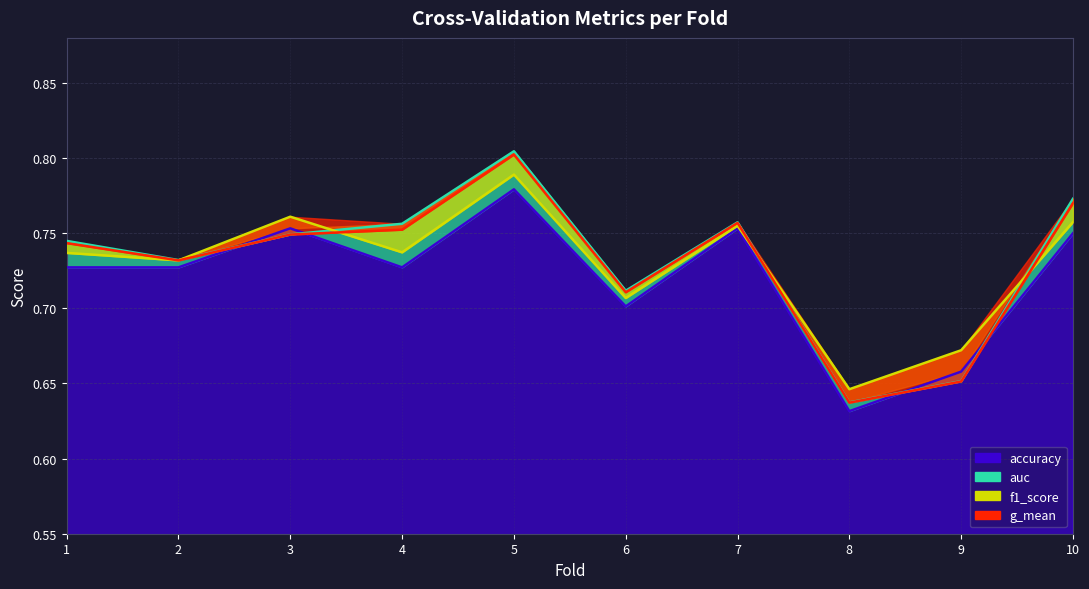

The accuracy series shows 0.8 at 3. True or false?

True